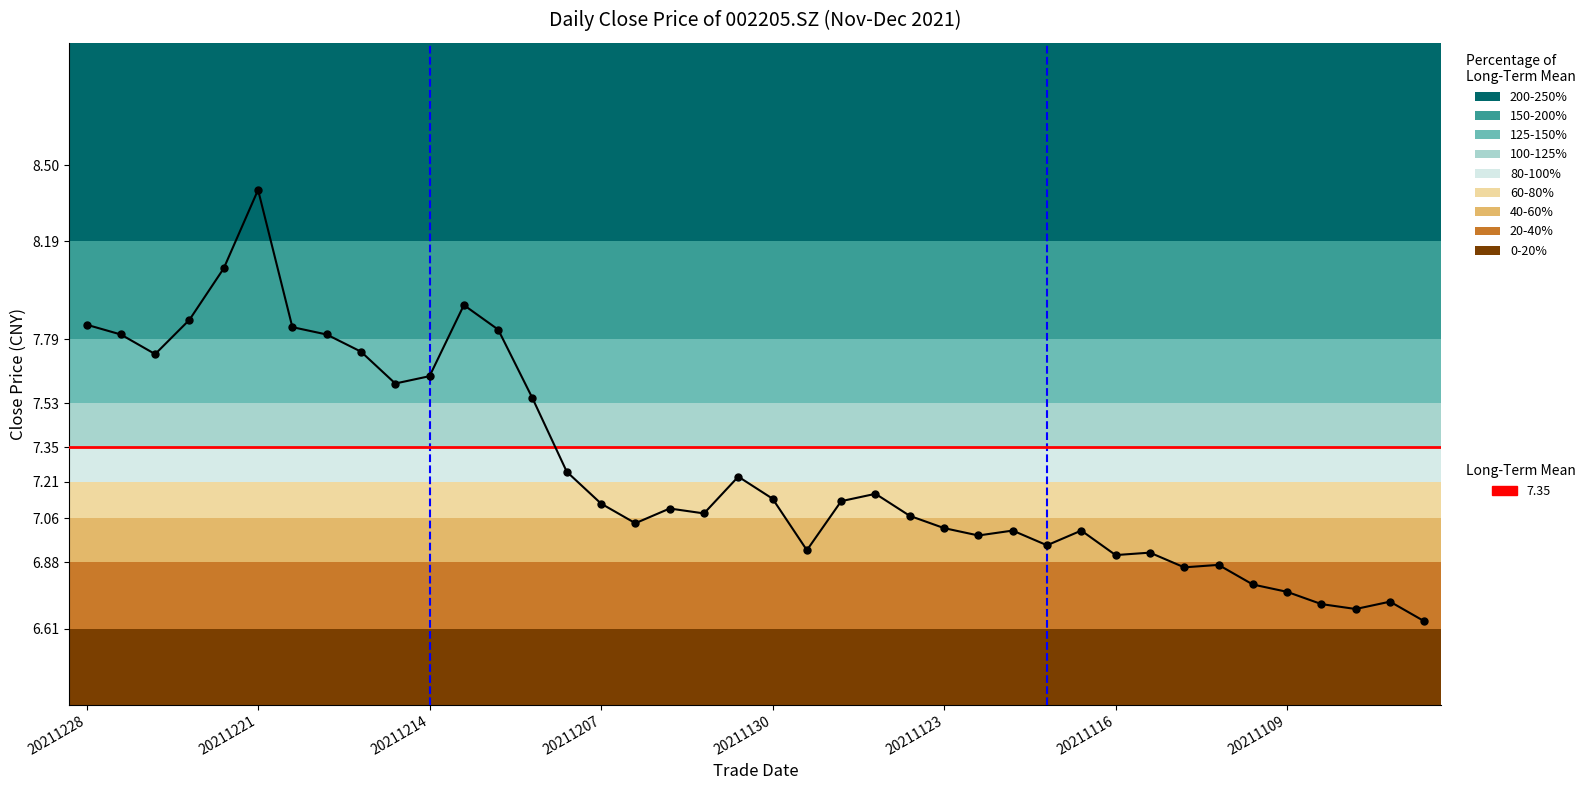

List the labels in order of value, largest first.

20211221, 20211222, 20211213, 20211223, 20211228, 20211220, 20211210, 20211227, 20211217, 20211216, 20211224, 20211214, 20211215, 20211209, 20211208, 20211201, 20211125, 20211130, 20211126, 20211207, 20211203, 20211202, 20211124, 20211206, 20211123, 20211119, 20211117, 20211122, 20211118, 20211129, 20211115, 20211116, 20211111, 20211112, 20211110, 20211109, 20211104, 20211108, 20211105, 20211103